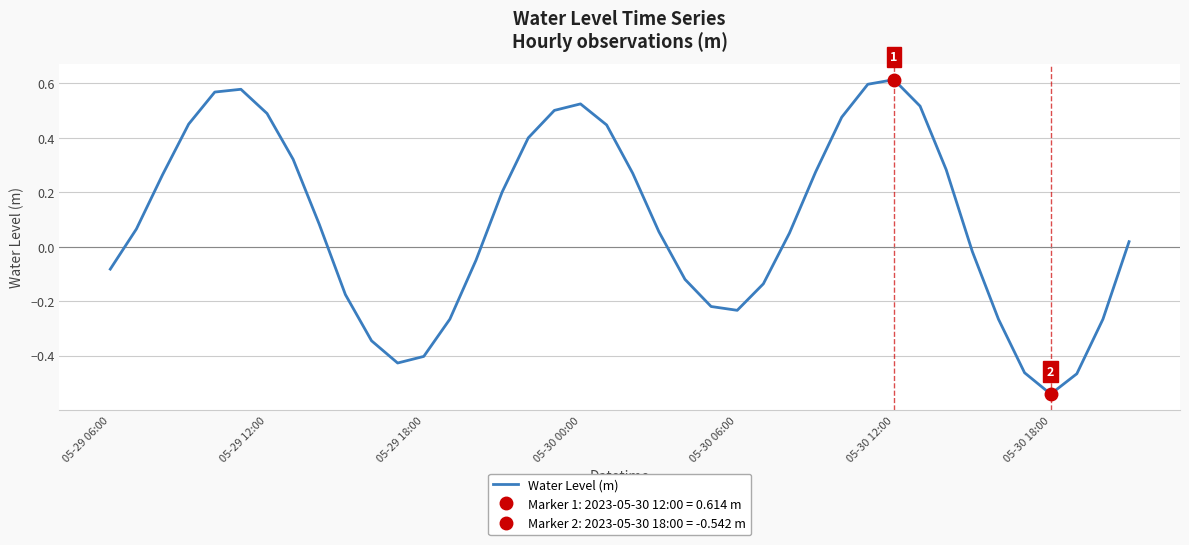

True or false: Water Level (m) has a value of -0.3 at 05-30 06:00.

False